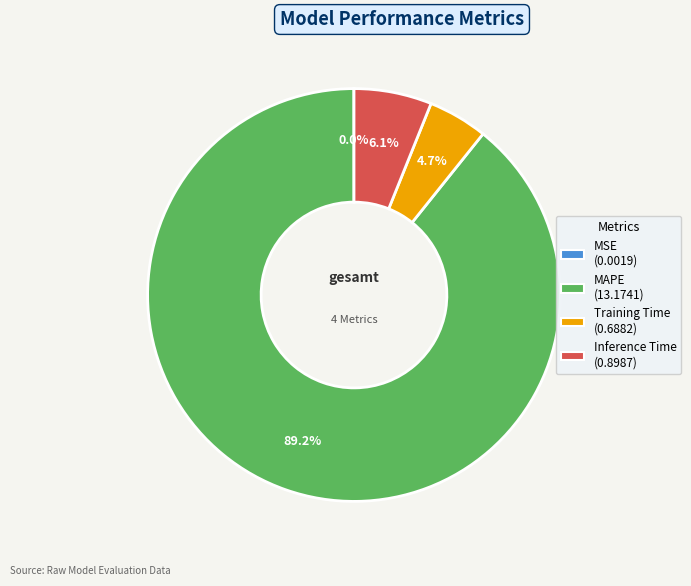

The MAPE slice represents 97% of the pie. True or false?

False